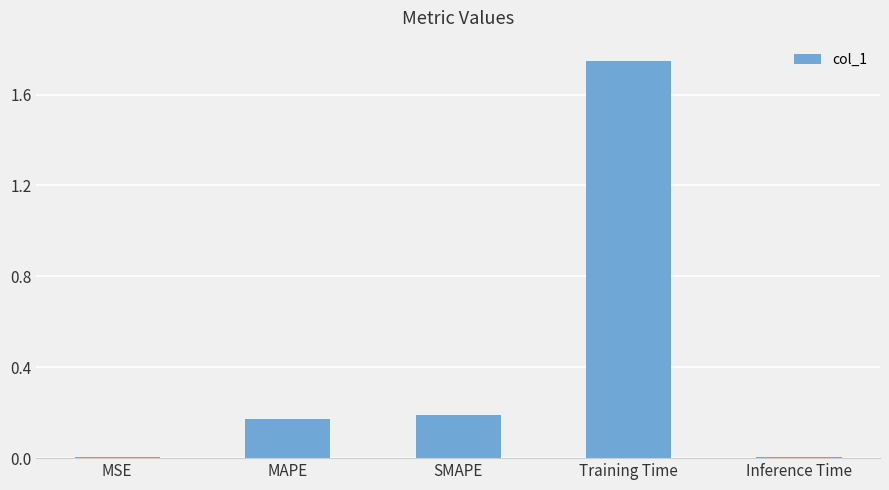

Which category has the highest value across all series?

Training Time